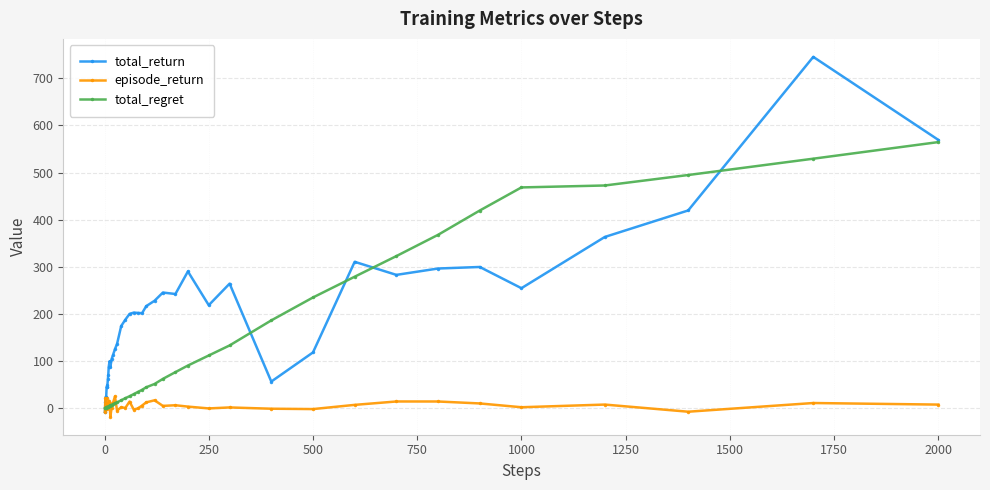

What is the maximum value shown in the chart?

745.2